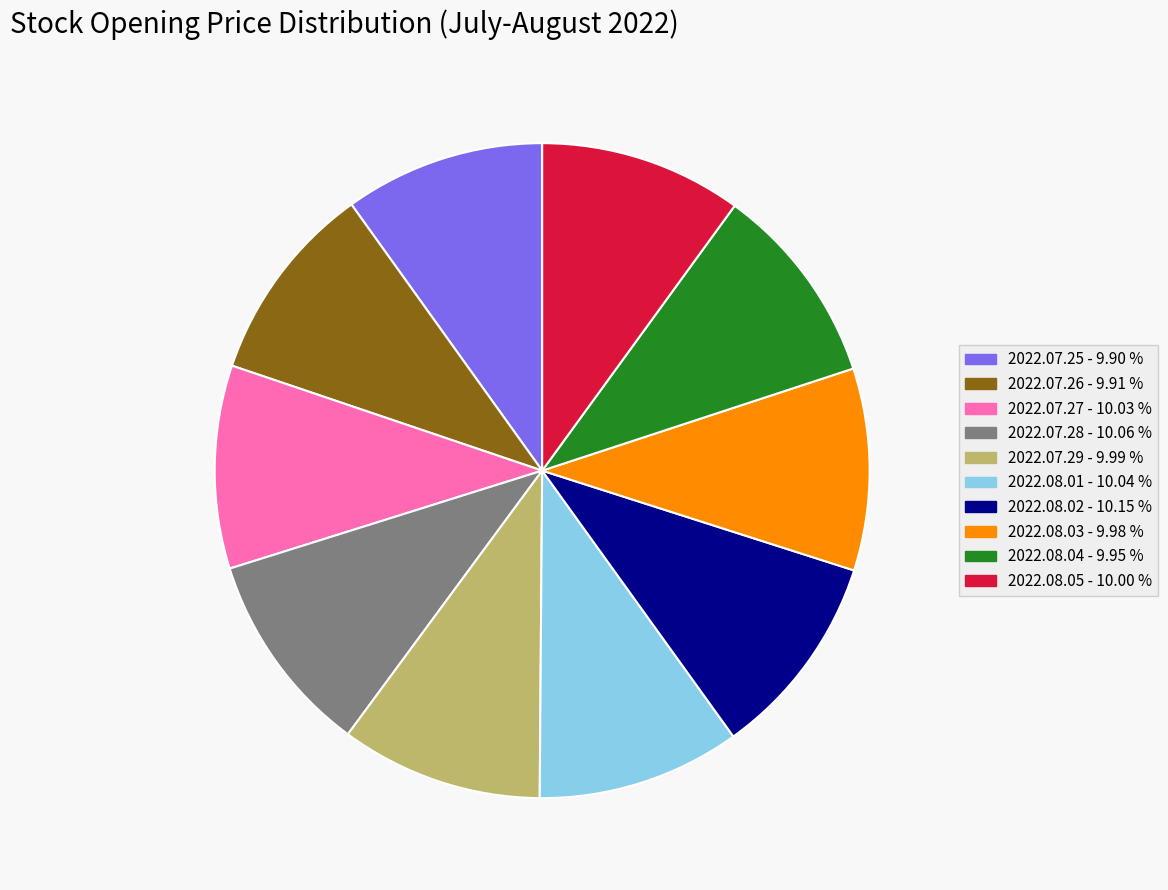

Does any single category account for the majority?

No